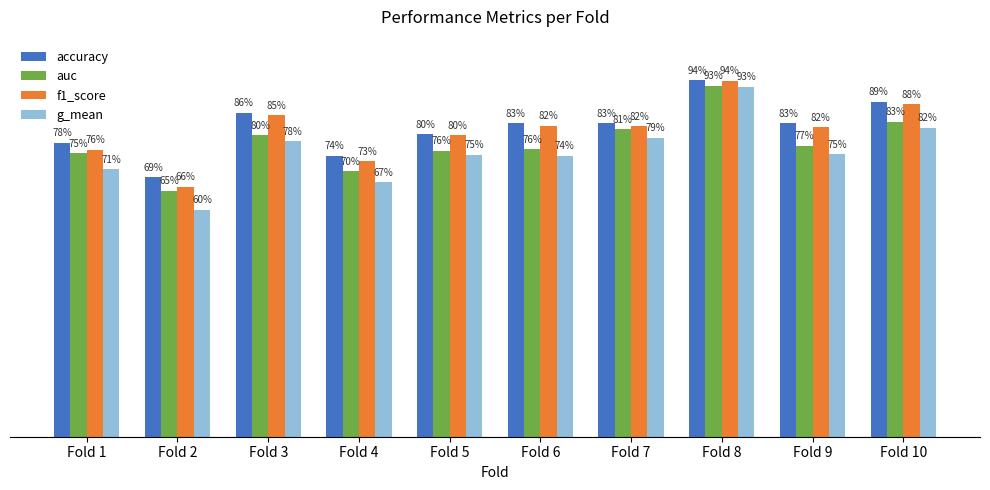

Reading left to right, list all the values displayed in this chart.

accuracy: 0.8	0.7	0.9	0.7	0.8	0.8	0.8	0.9	0.8	0.9
auc: 0.8	0.7	0.8	0.7	0.8	0.8	0.8	0.9	0.8	0.8
f1_score: 0.8	0.7	0.9	0.7	0.8	0.8	0.8	0.9	0.8	0.9
g_mean: 0.7	0.6	0.8	0.7	0.7	0.7	0.8	0.9	0.7	0.8